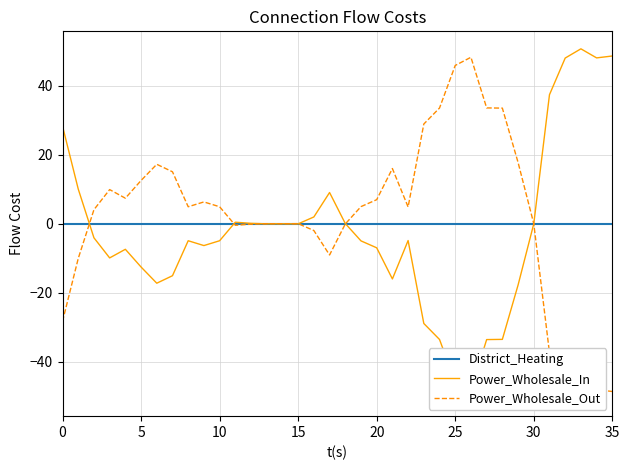

True or false: Power_Wholesale_Out has more than 0 interior local peaks.

True